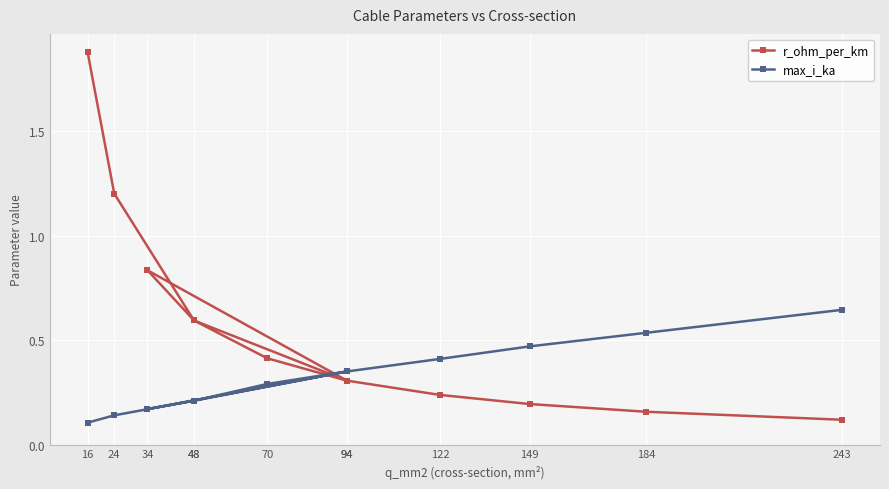

Rank the series by their average value, from lowest to highest.

max_i_ka, r_ohm_per_km